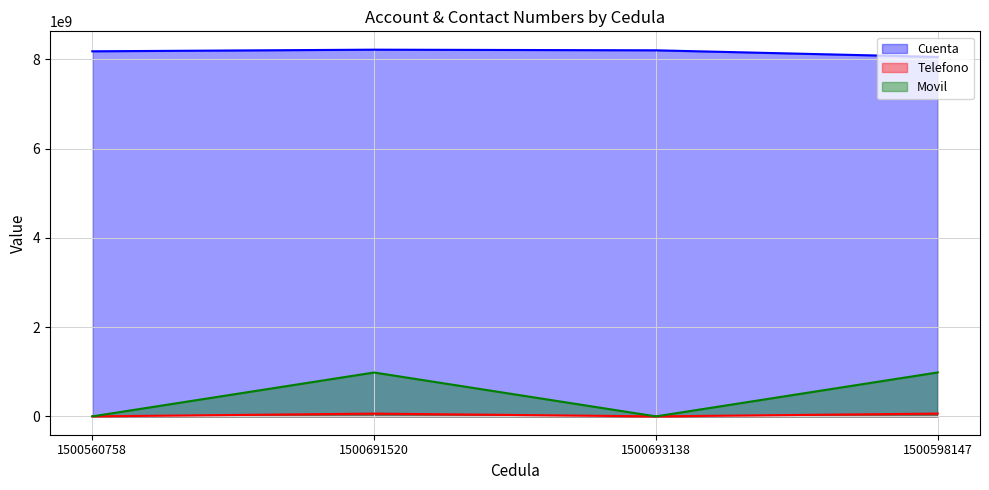

At which category does Telefono reach its first local valley?

1500693138